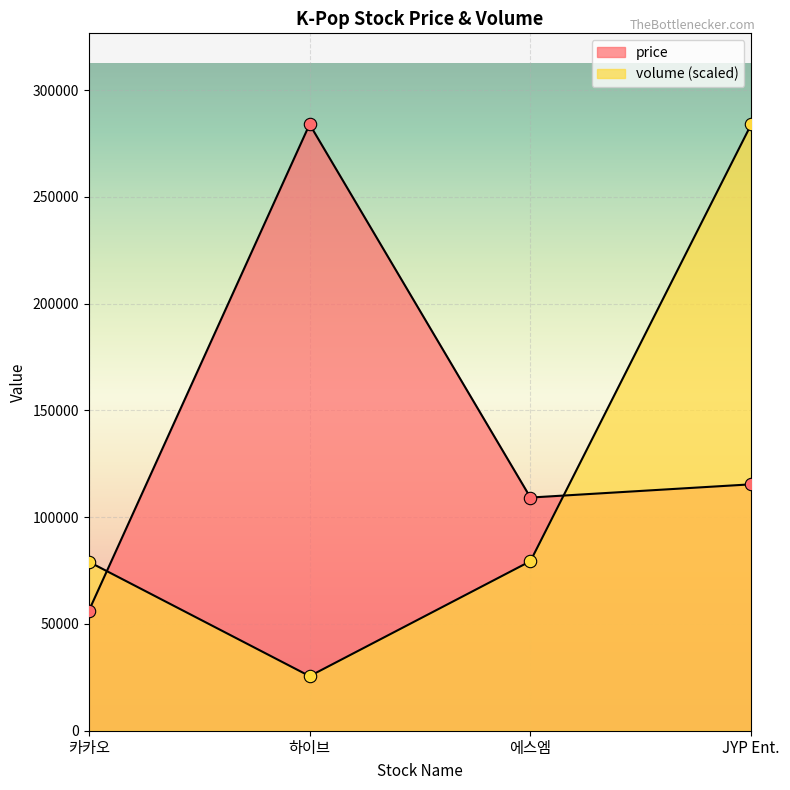

Which series has the largest total across all categories?

price